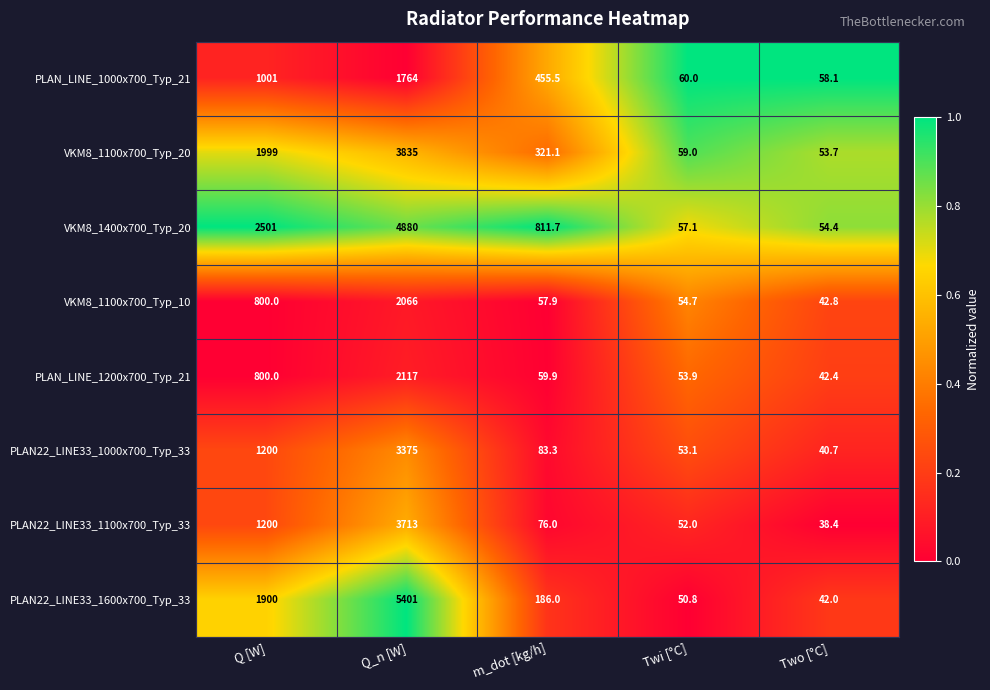

Rank the series at Q_n [W] from lowest to highest value.

PLAN_LINE_1000x700_Typ_21, VKM8_1100x700_Typ_10, PLAN_LINE_1200x700_Typ_21, PLAN22_LINE33_1000x700_Typ_33, PLAN22_LINE33_1100x700_Typ_33, VKM8_1100x700_Typ_20, VKM8_1400x700_Typ_20, PLAN22_LINE33_1600x700_Typ_33